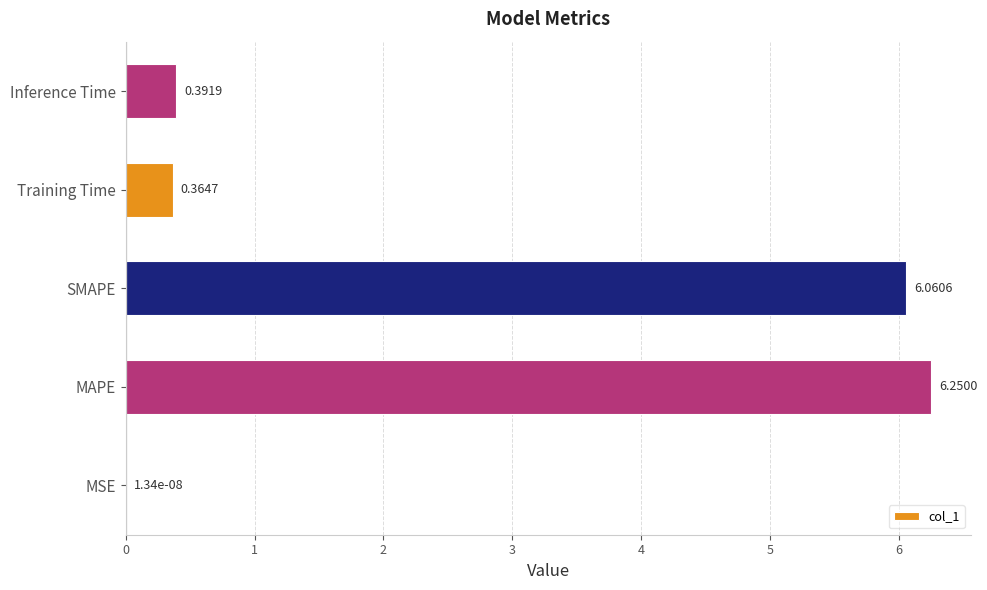

At which label is the value closest to 3?

Inference Time